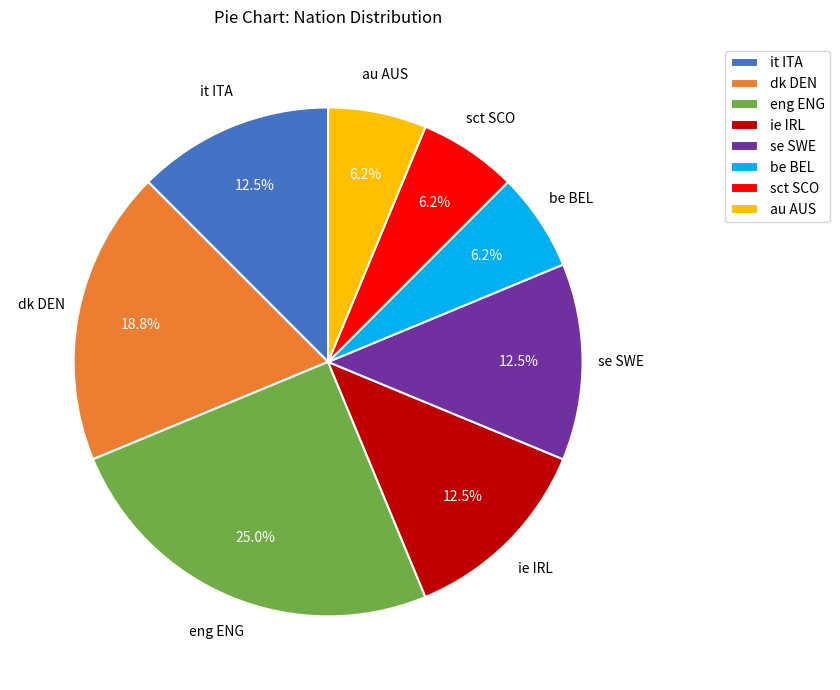

To the nearest percent, what is the difference between the largest and smallest slice percentages?

19%